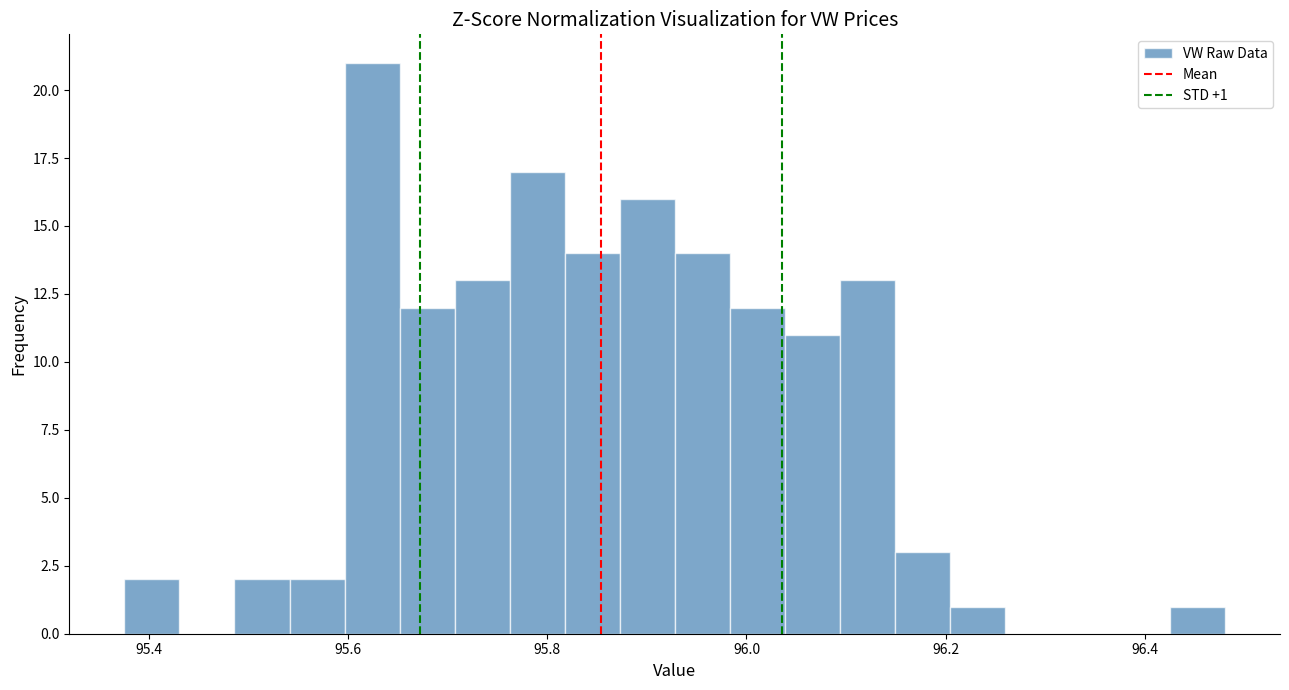

Read against the x-axis, roughly where is the centre of the tallest bar?

95.62